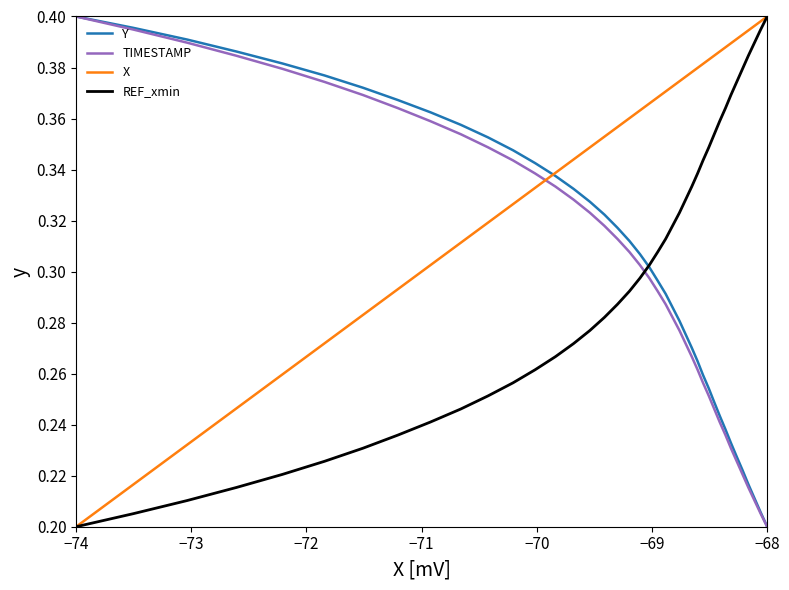

True or false: Y has more than 2 interior local peaks.

False